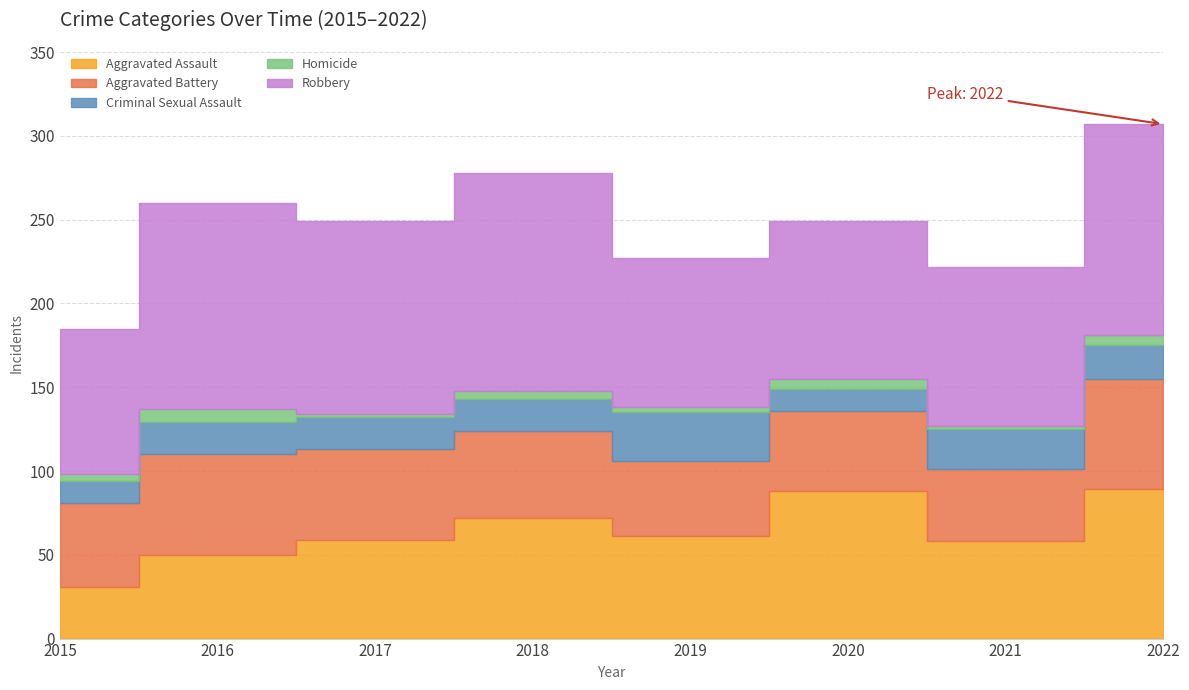

What is the approximate value of Robbery at 2019, to the nearest 10?

90